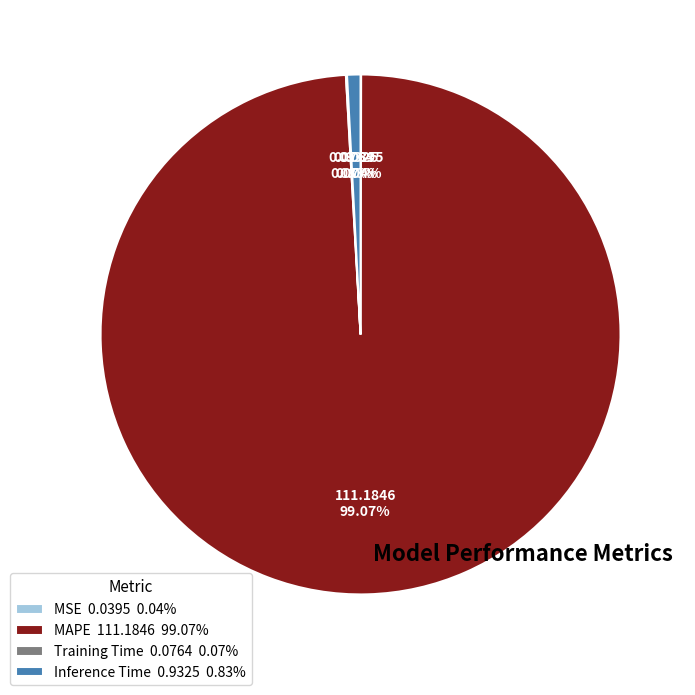

Which slice is the largest?

MAPE